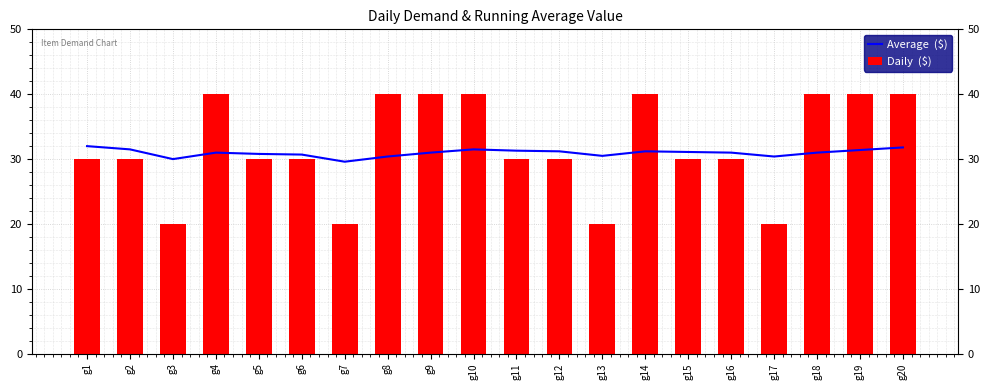

Which has a higher value, g6 or g19?

g19